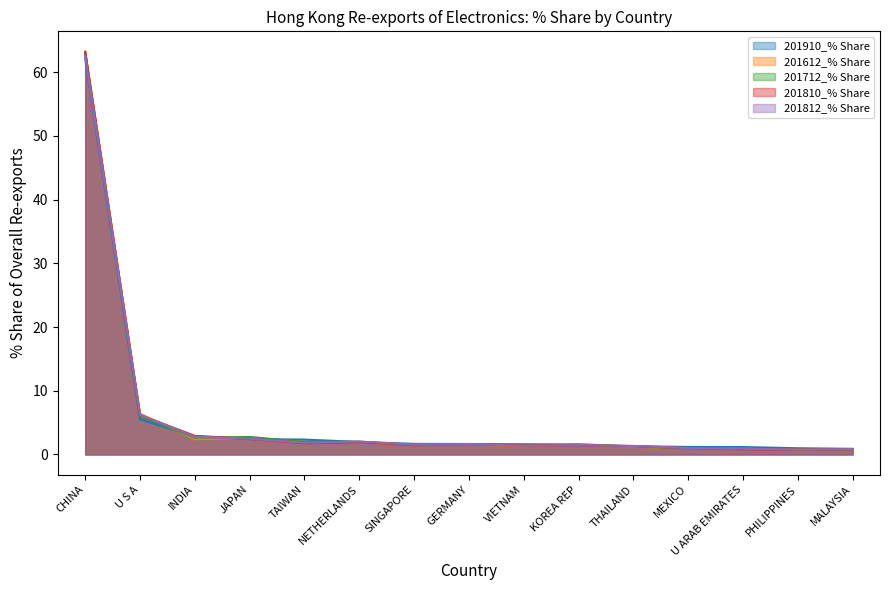

Between which two adjacent categories do 201810_% Share and 201910_% Share first intersect?

JAPAN and TAIWAN